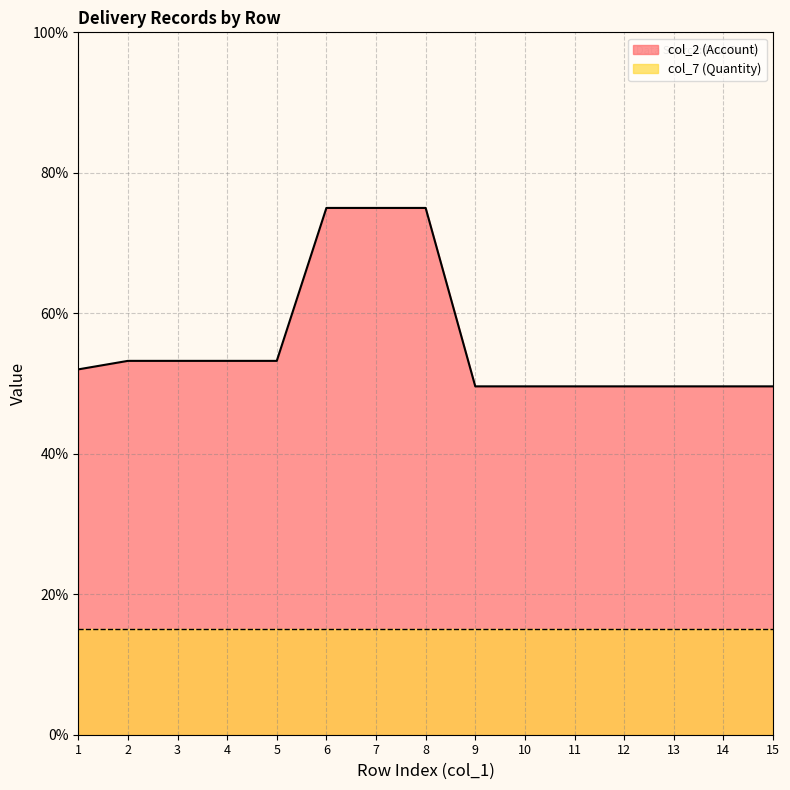

What is the difference between the values at 15 and 6?

25.4